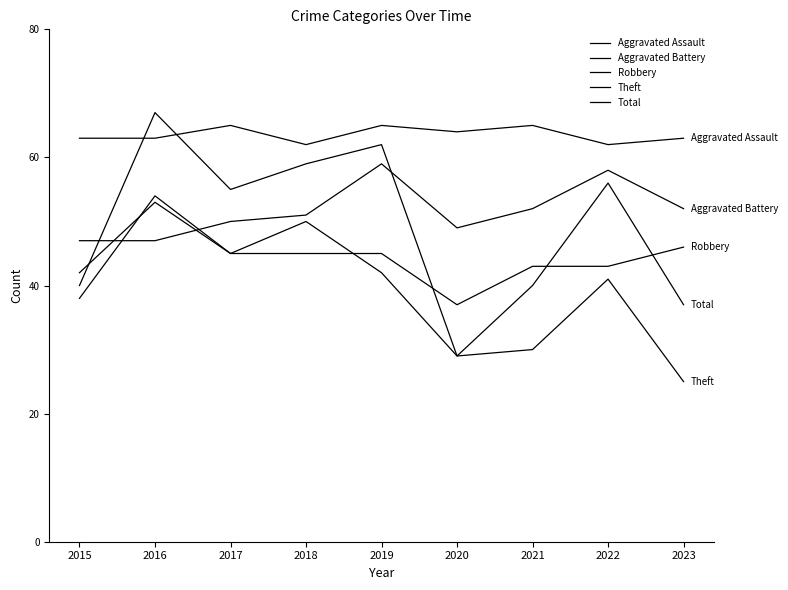

At which category does Total reach its first local peak?

2016